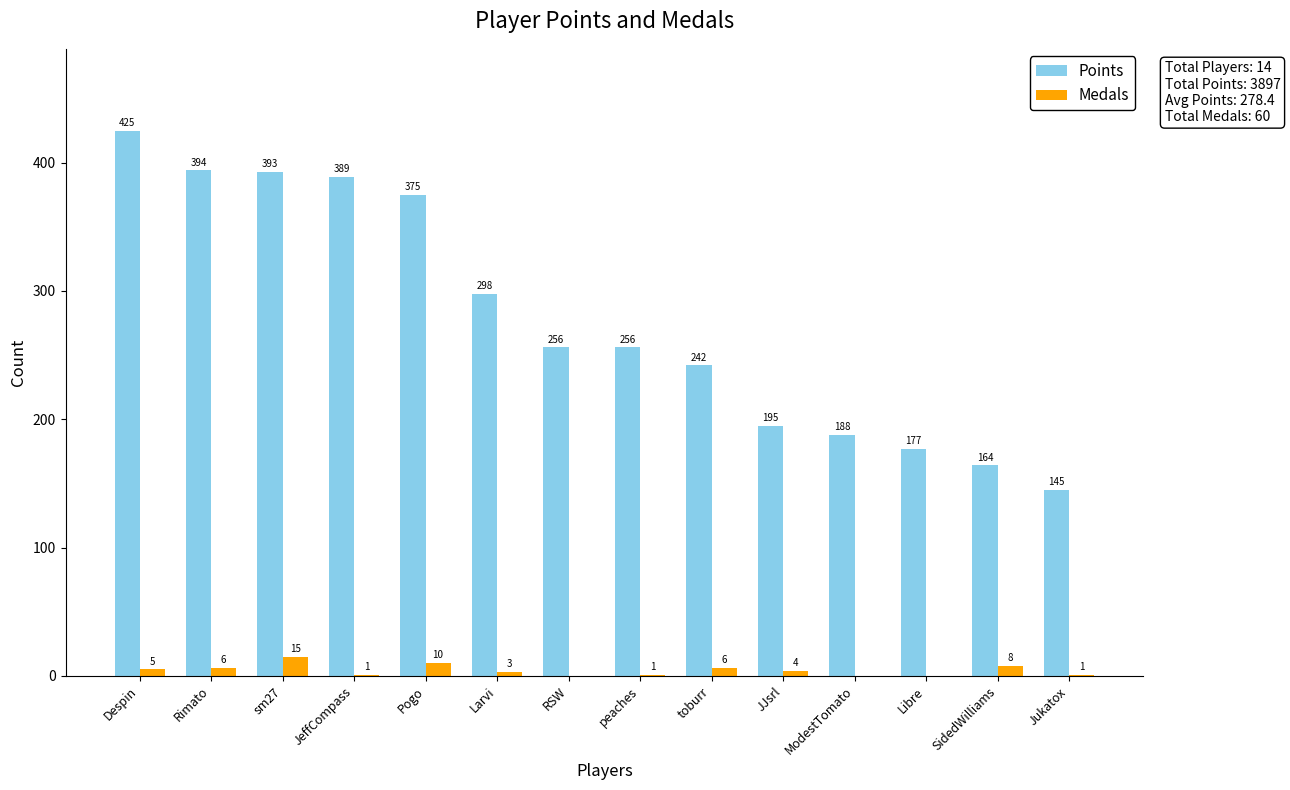

Is it true that Points equals 242 at toburr?

True